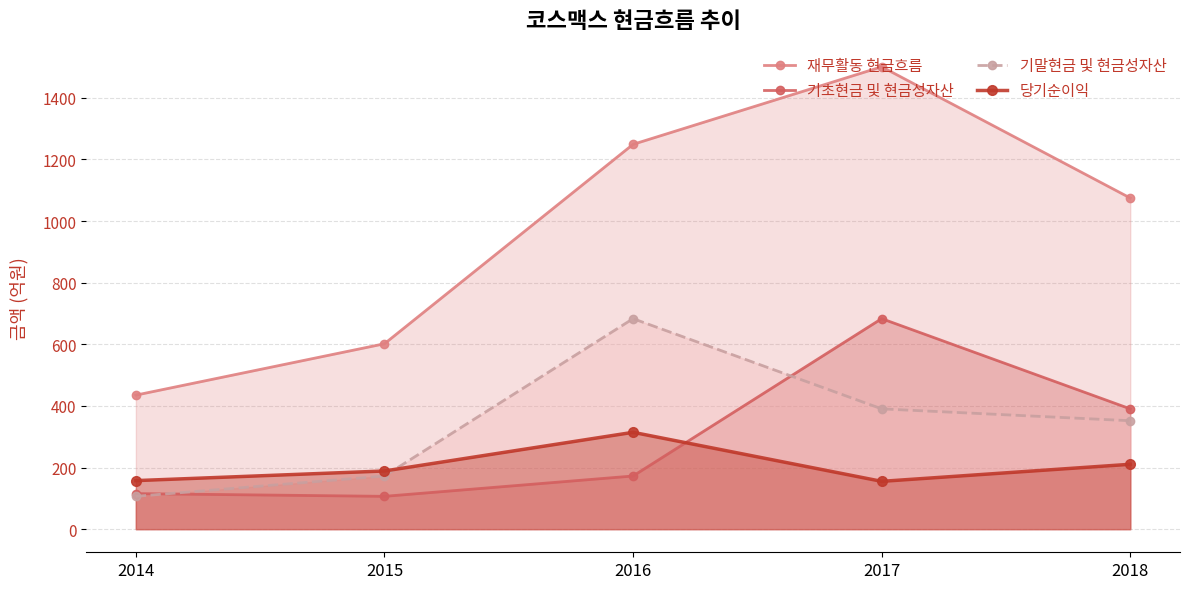

True or false: 재무활동 현금흐름 and 기초현금 및 현금성자산 cross at least once.

False